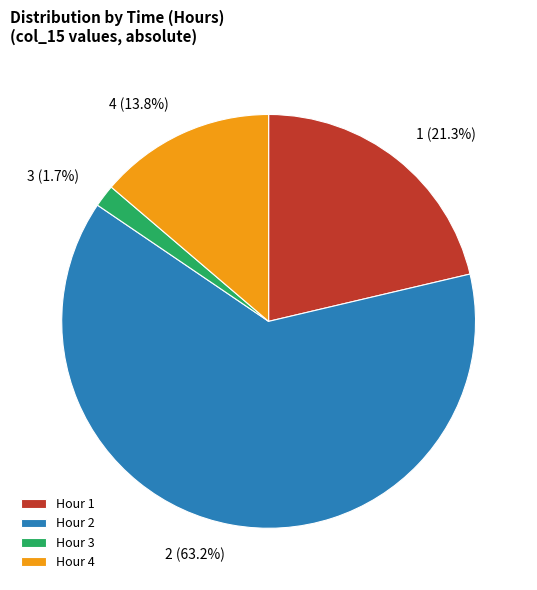

To the nearest percent, what is the average slice percentage?

25%